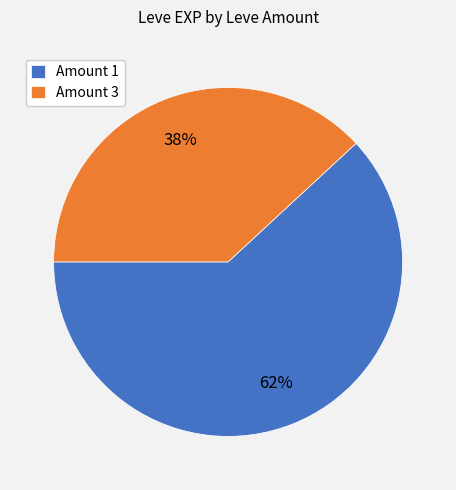

How many slices are in this pie chart?

2